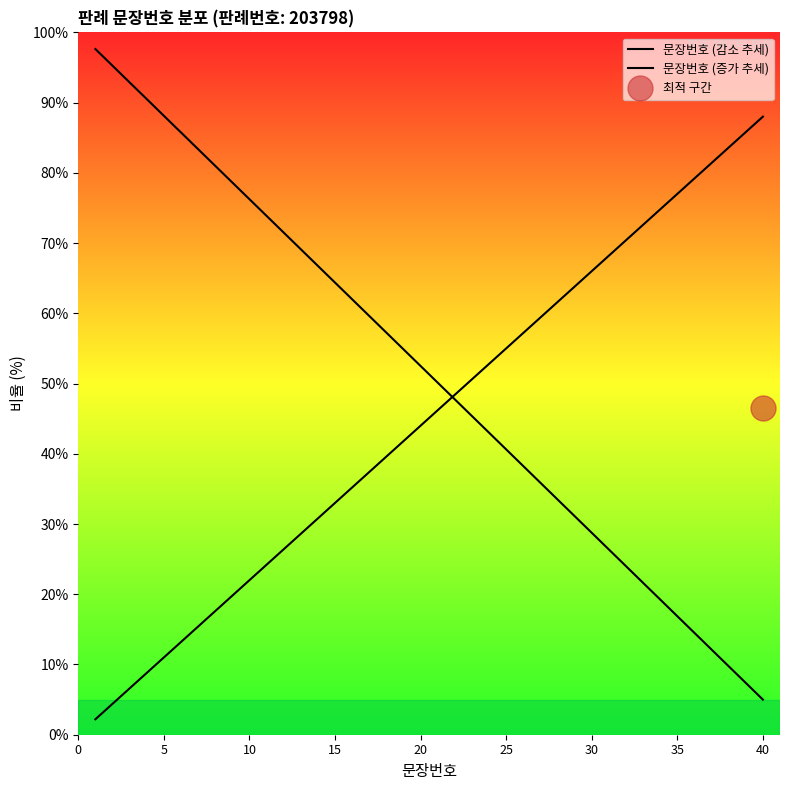

How many series are shown in this chart?

2